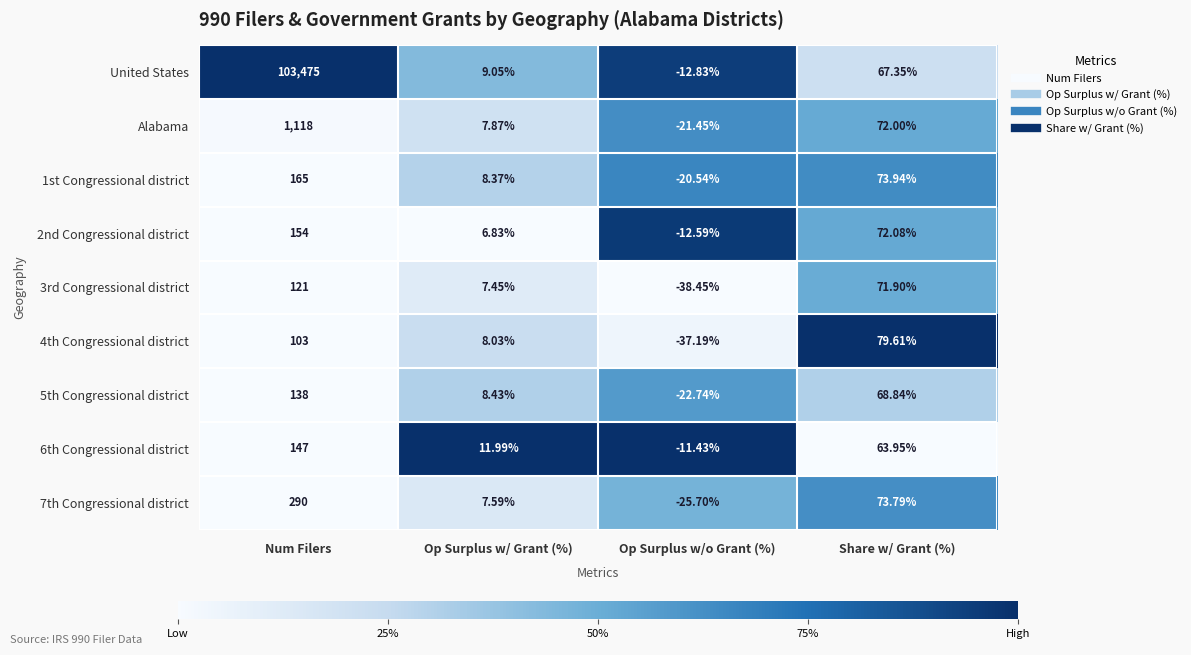

Where is 7th Congressional district nearest to the value 132?

Share w/ Grant (%)